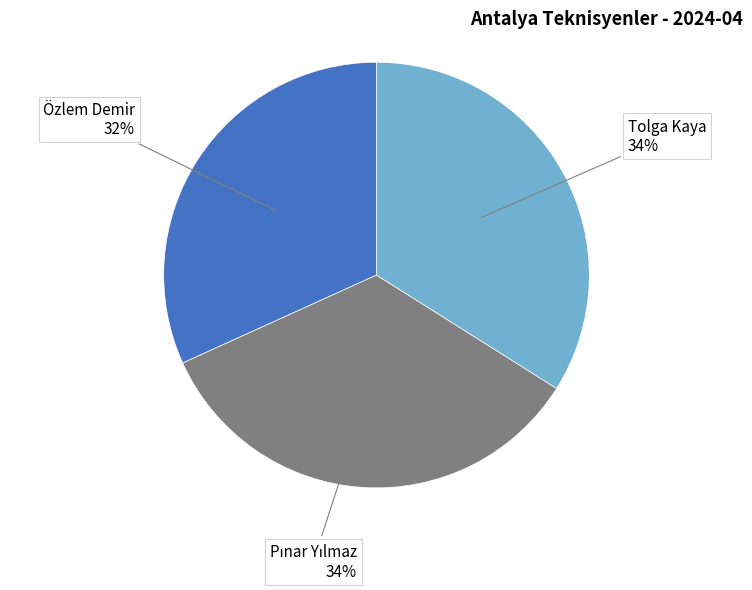

Does any single category account for the majority?

No